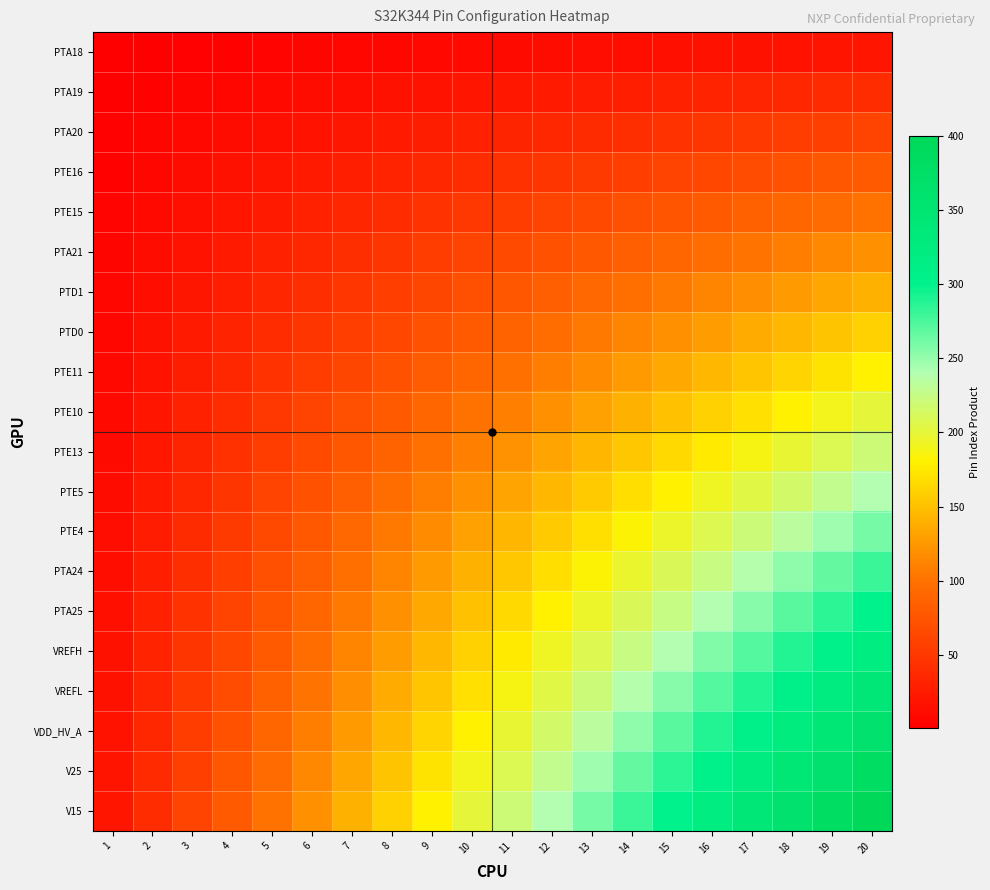

Which series has the largest total across all categories?

V15